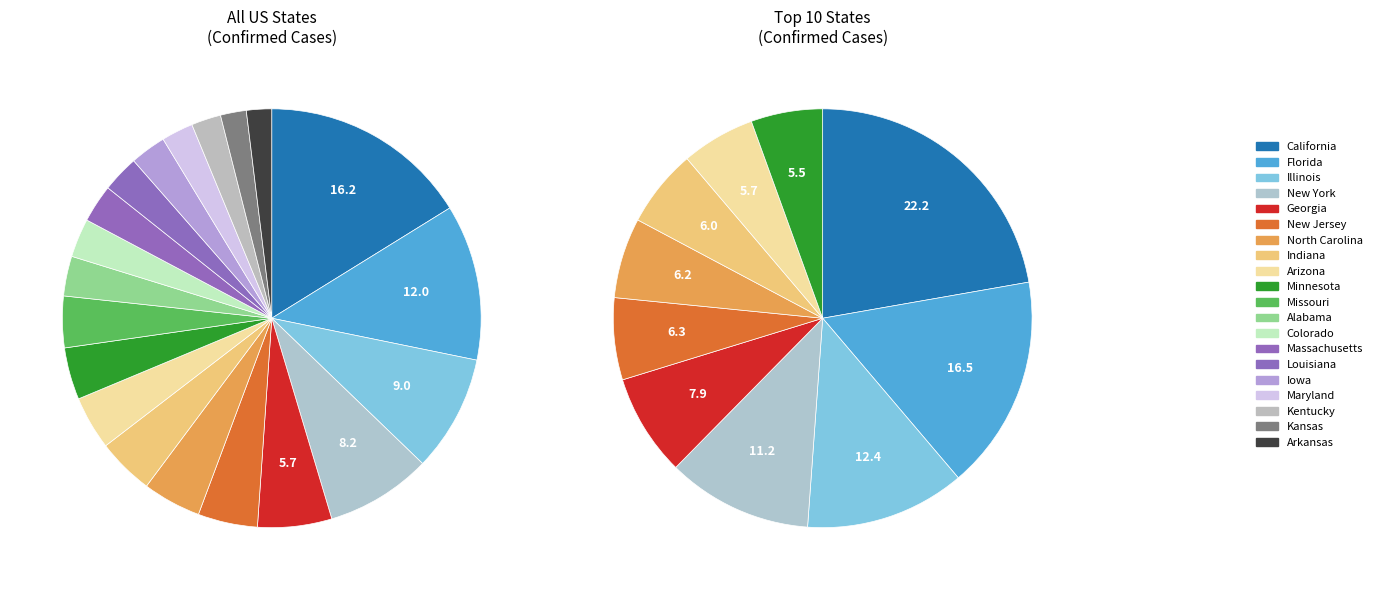

Count the number of slices in the pie.

20